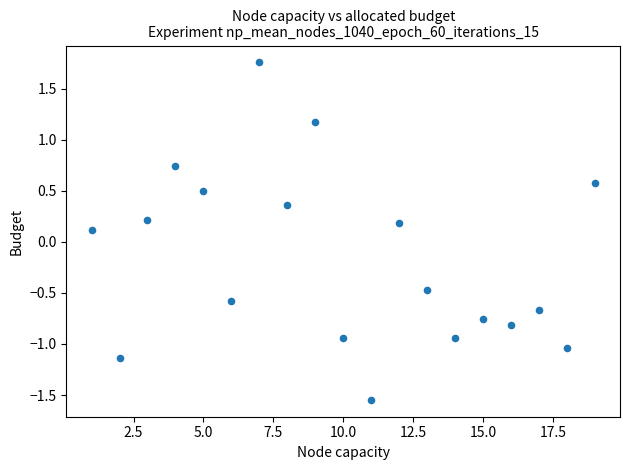

What is the range of Y values (max minus min)?

3.3